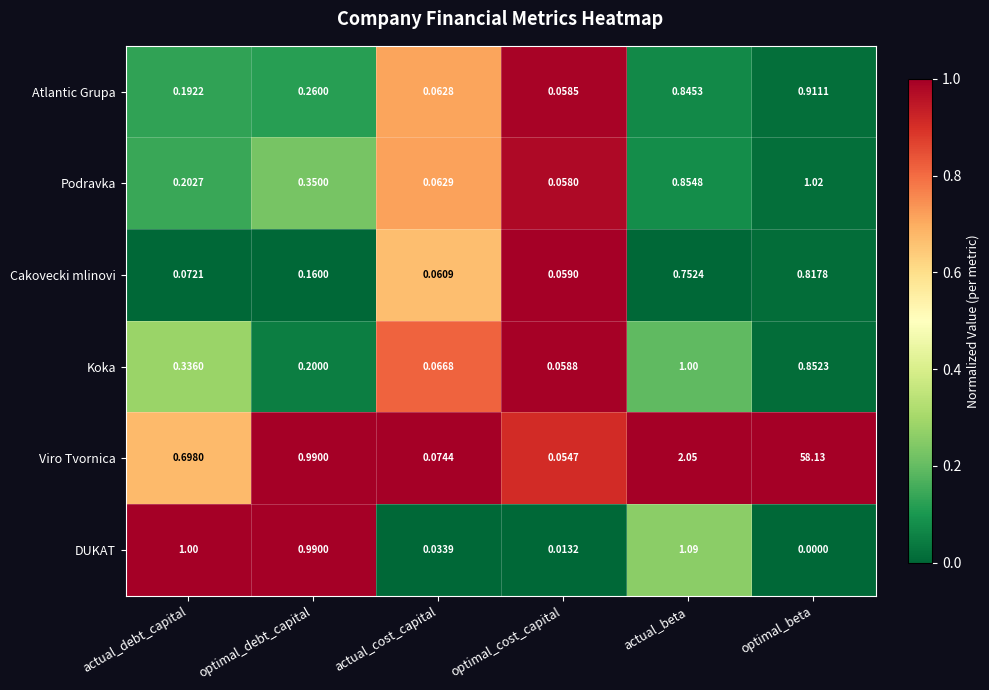

At which label does Atlantic Grupa reach its peak?

optimal_beta